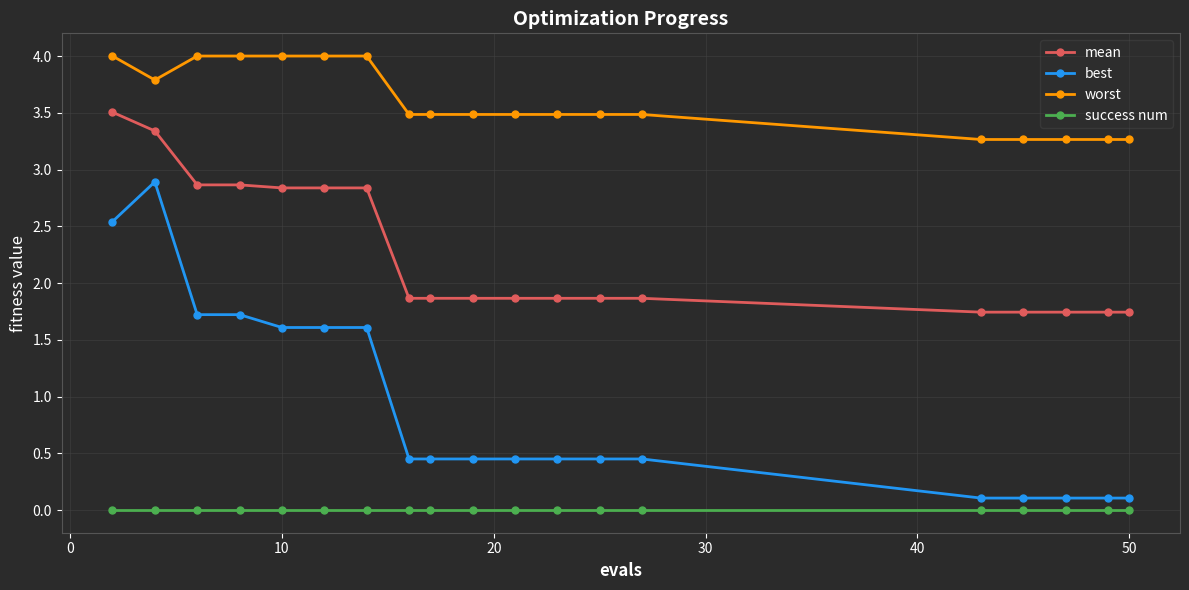

What is the value of the mean point at the 3rd from the left?

2.9